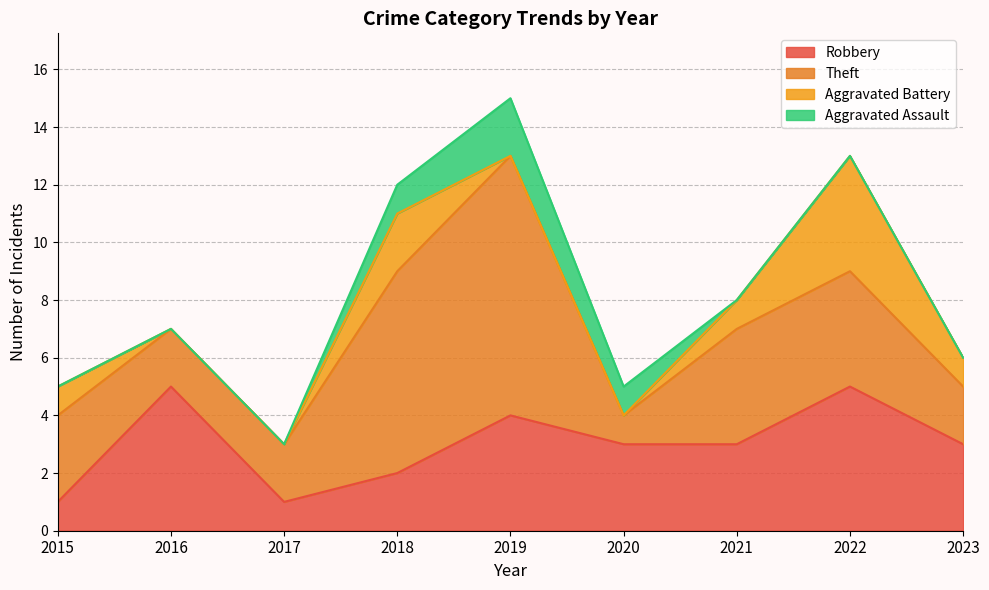

What is the value of the Total point at the 2nd from the left?

7